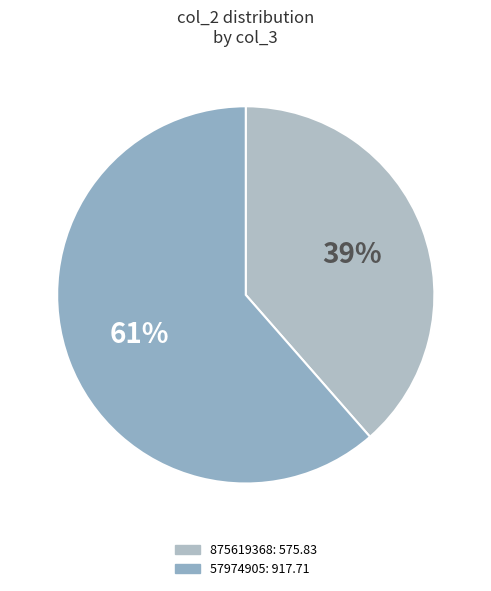

To the nearest percent, what portion does 875619368 represent?

39%